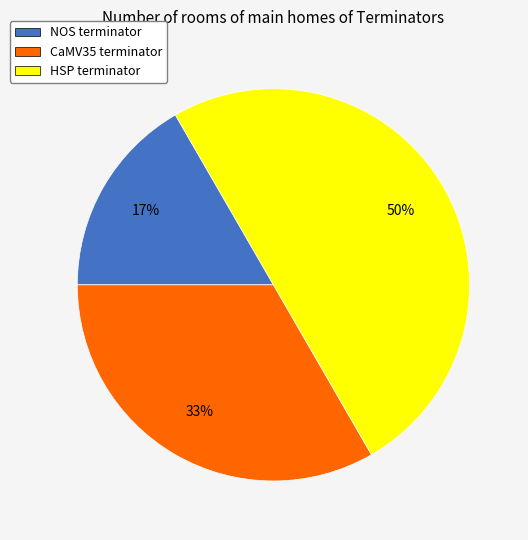

How many segments does this pie chart have?

3